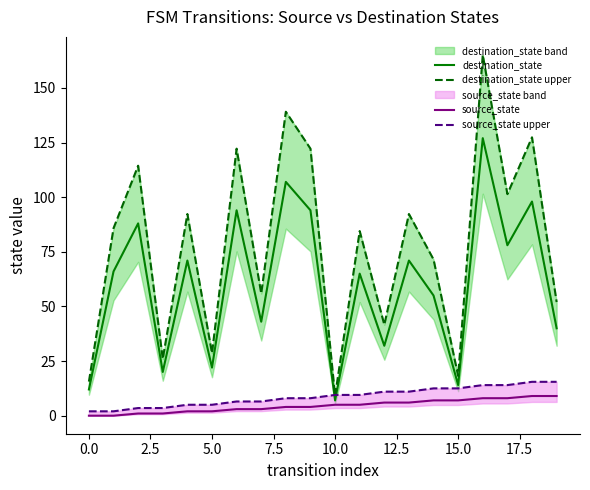

At how many categories does at least one series exceed 14?

19